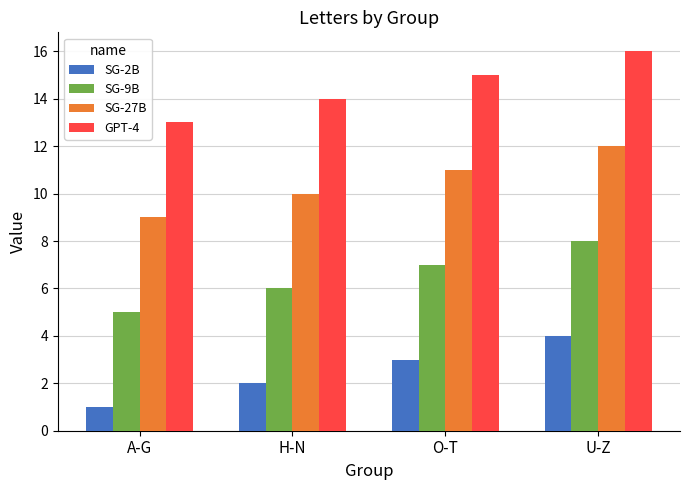

Which category has the highest value in the SG-2B series?

U-Z